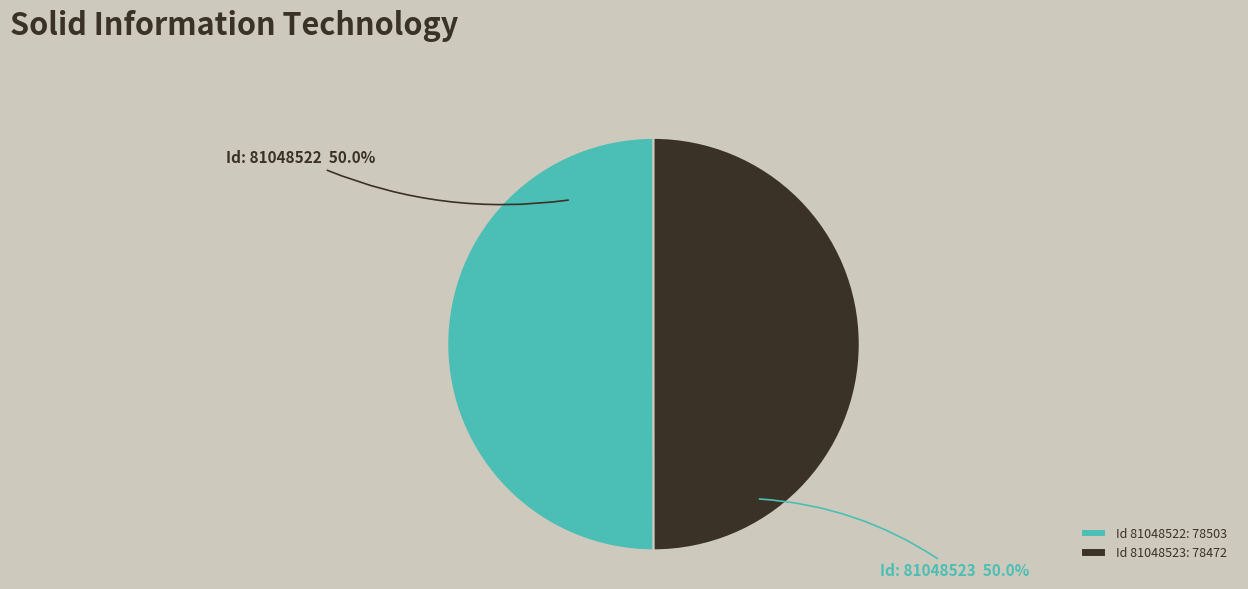

What is the ratio of the value at Id 81048522: 78503 to the value at Id 81048523: 78472?

1.0